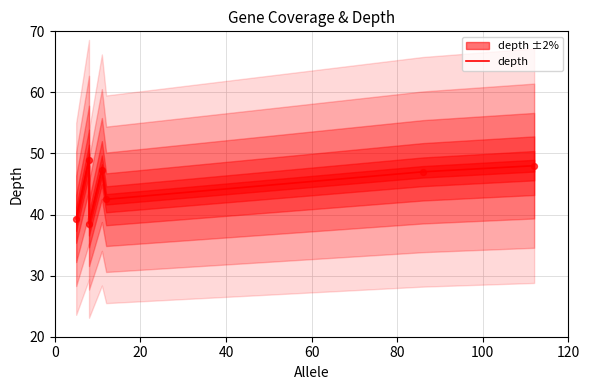

Approximately how many times larger is the value at 0 compared to 40?

1.0